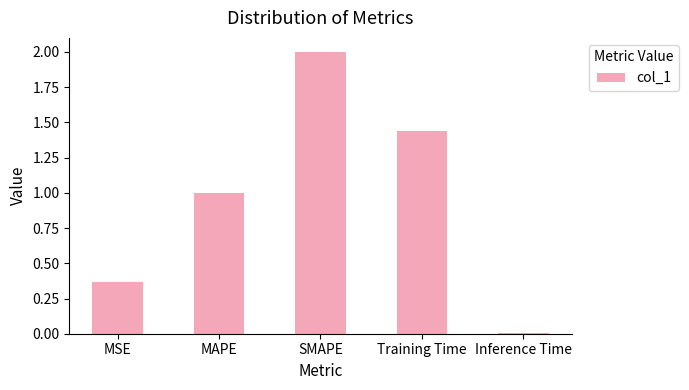

Does the chart contain stacked bars?

No